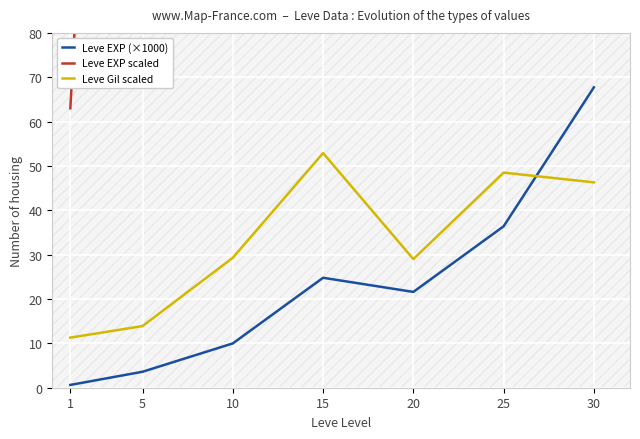

What is the difference between the second highest and minimum values in the Leve Gil scaled series?

37.2